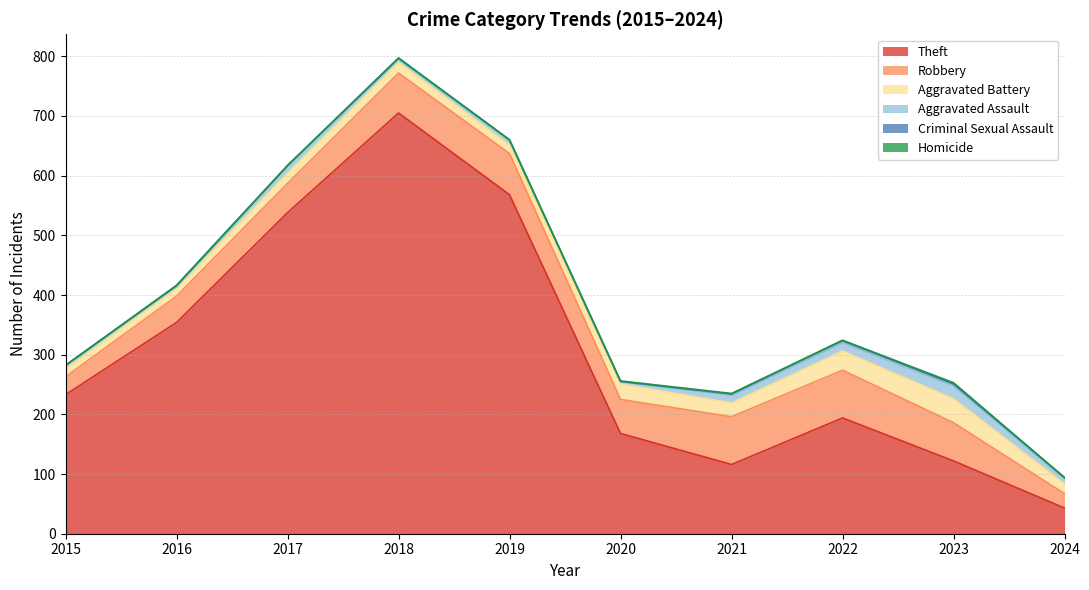

How many categories are shown in the chart?

10